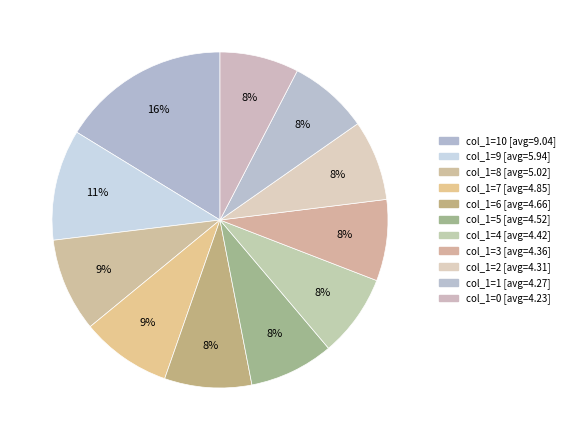

Count the number of slices in the pie.

11